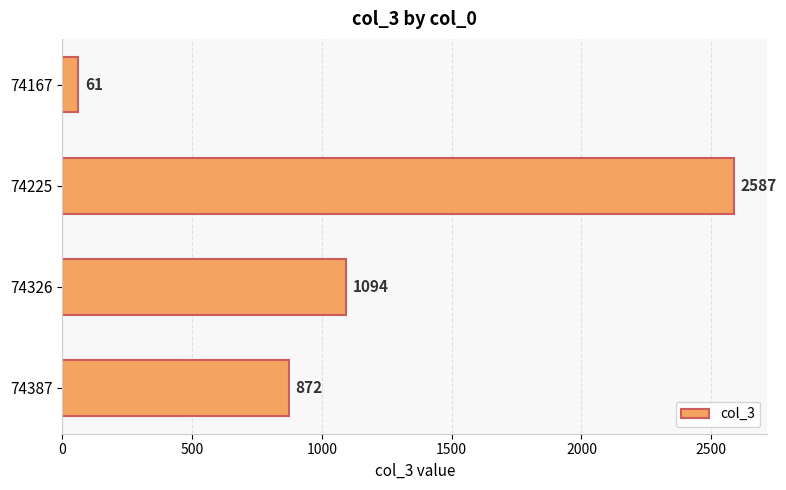

How many values are below 1094?

2